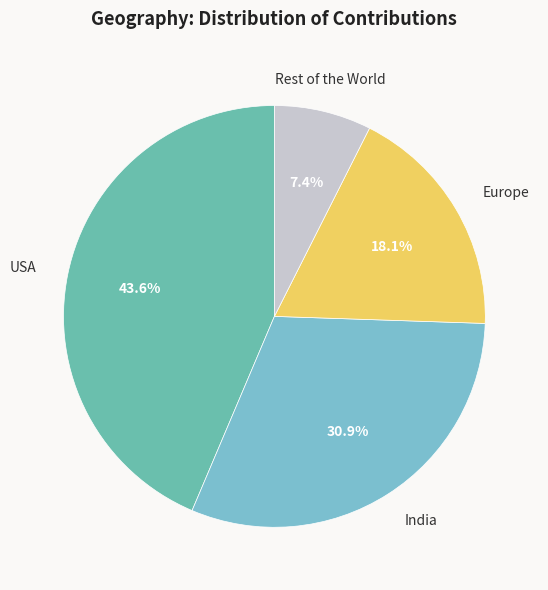

Count the number of slices in the pie.

4